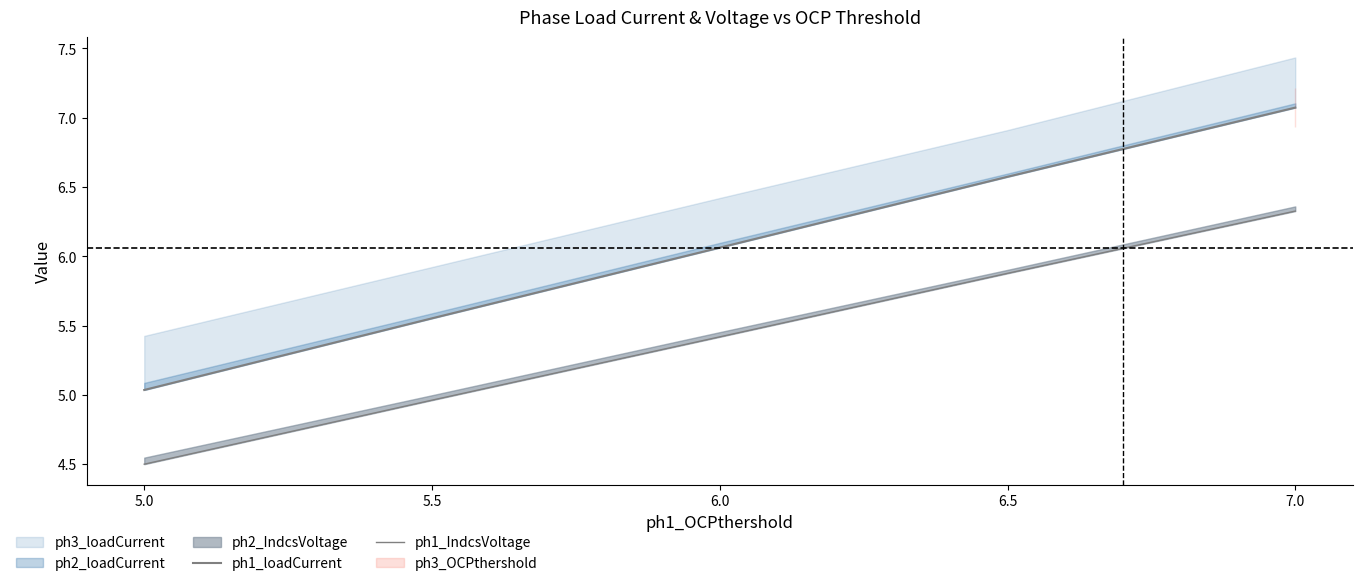

Between 7.0 and 5.5, which is larger?

7.0